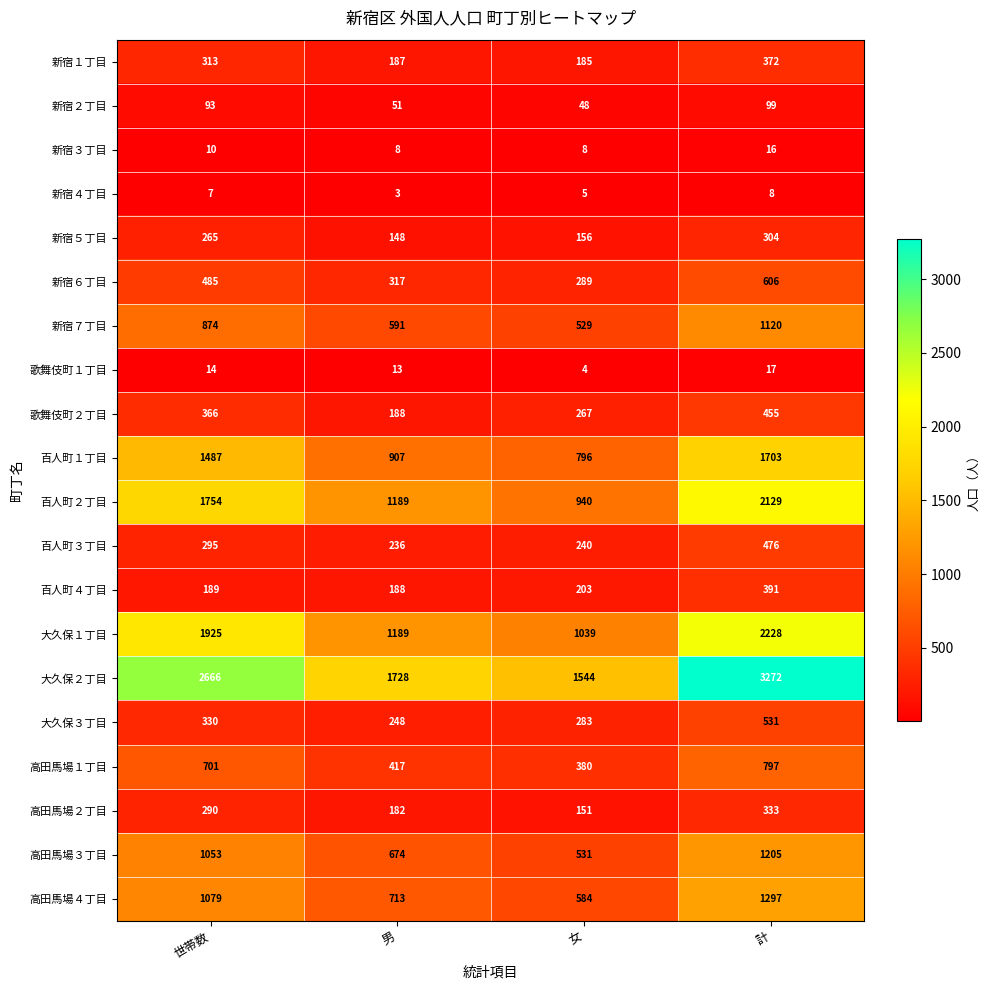

Which category has the lowest value in the 新宿７丁目 series?

女